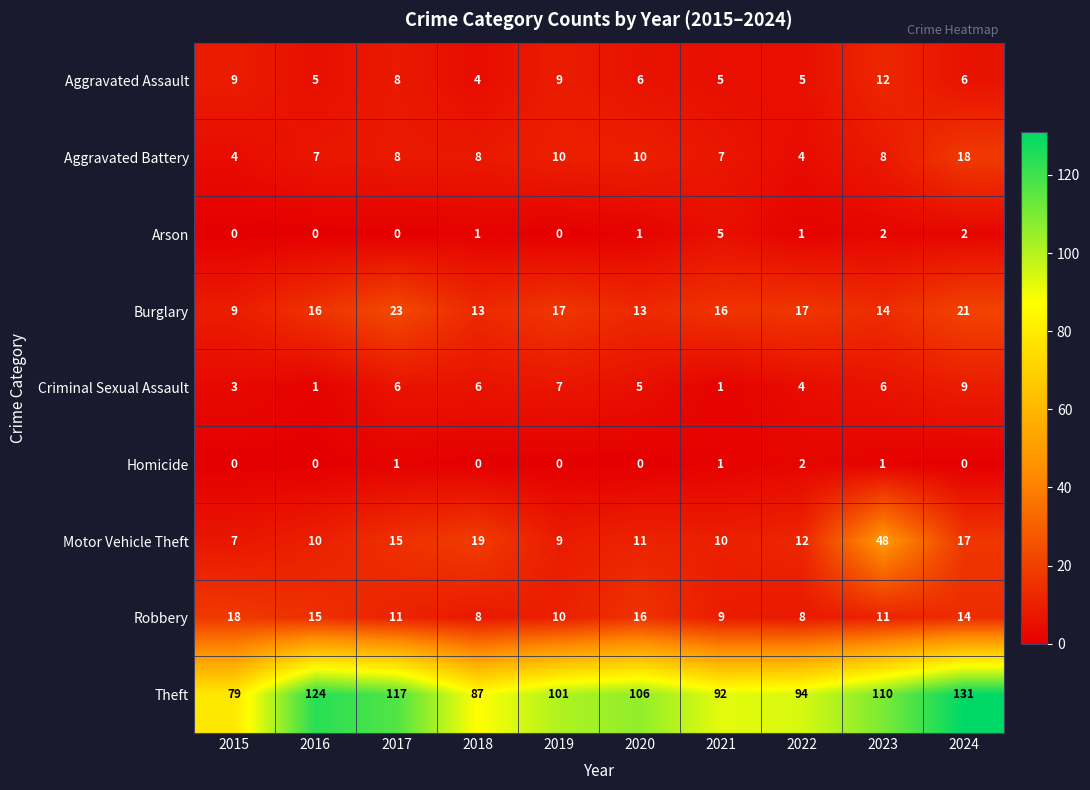

How many Criminal Sexual Assault values are between 3 and 6?

6